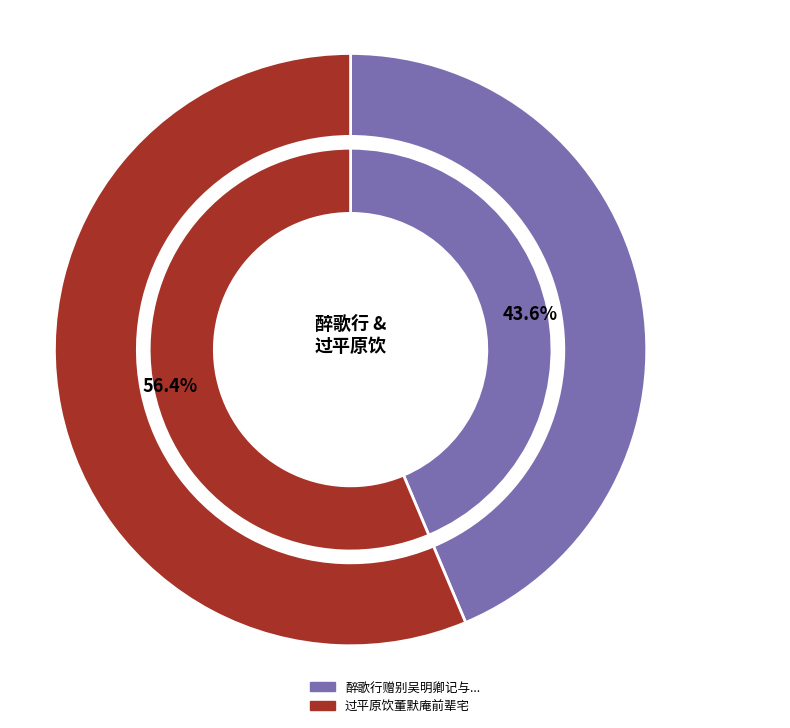

Do 醉歌行赠别吴明卿记与明卿别二十五年矣舟行二千里而访我作十日平原饮于其别也情见乎辞 and 过平原饮董默庵前辈宅 together represent more than half of the pie?

Yes